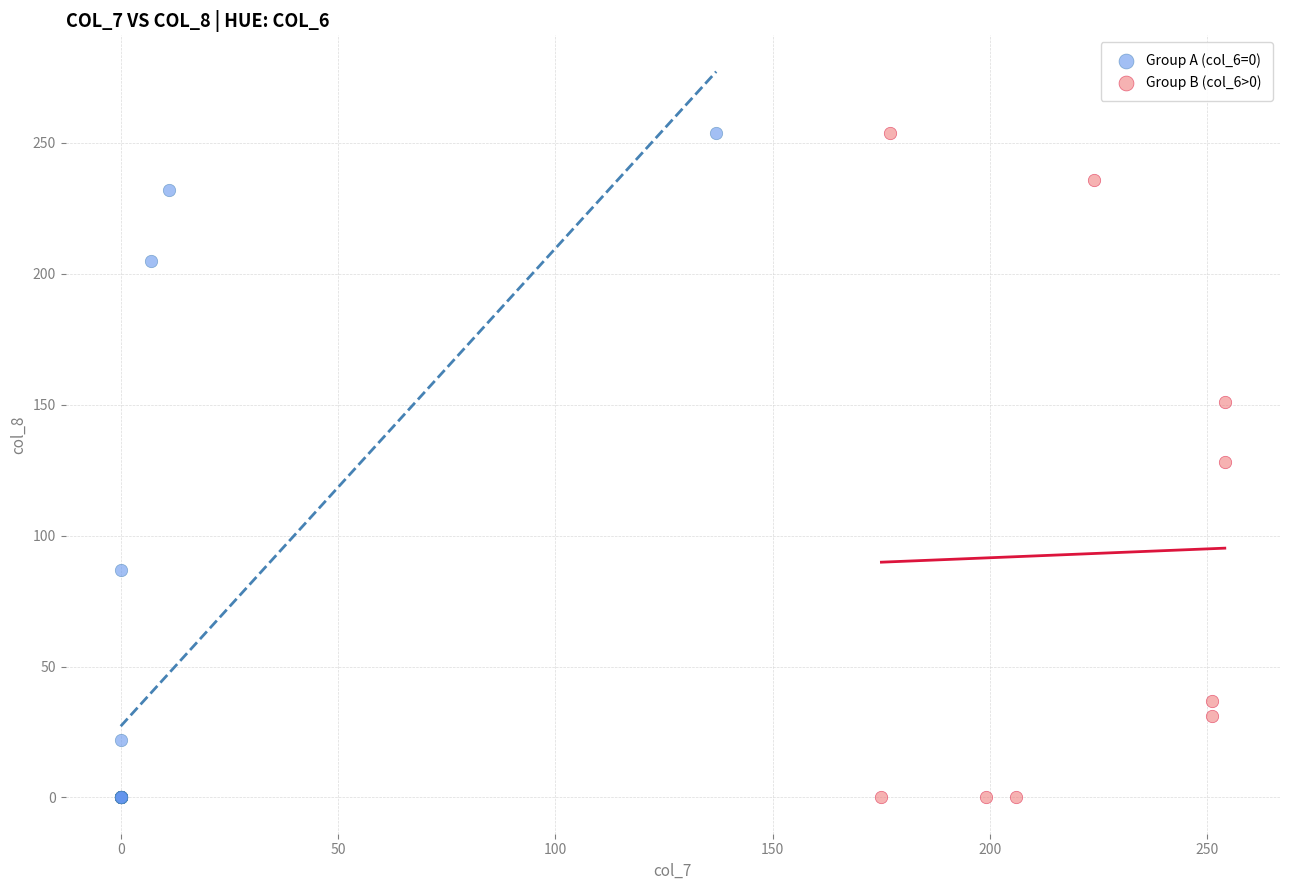

What are all the series names shown in the legend?

Group A (col_6=0), Group B (col_6>0)